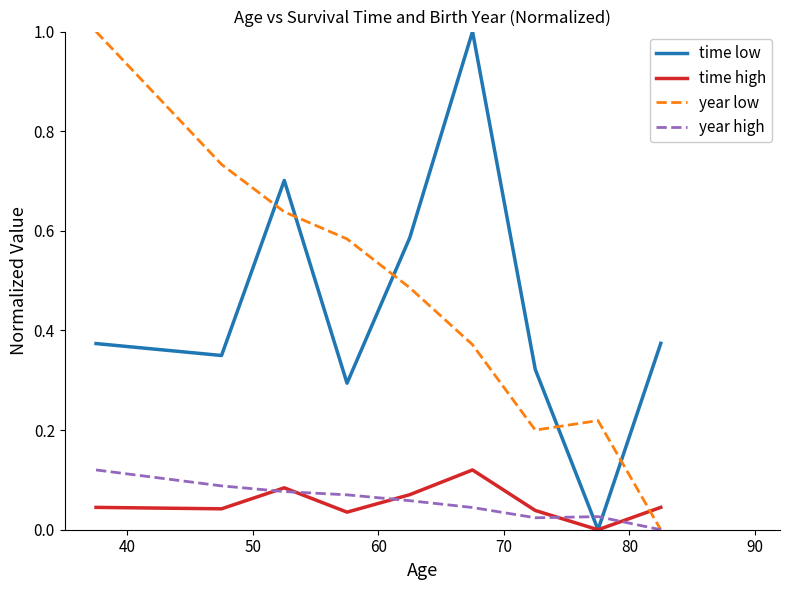

How many times do year low and time high cross each other?

1